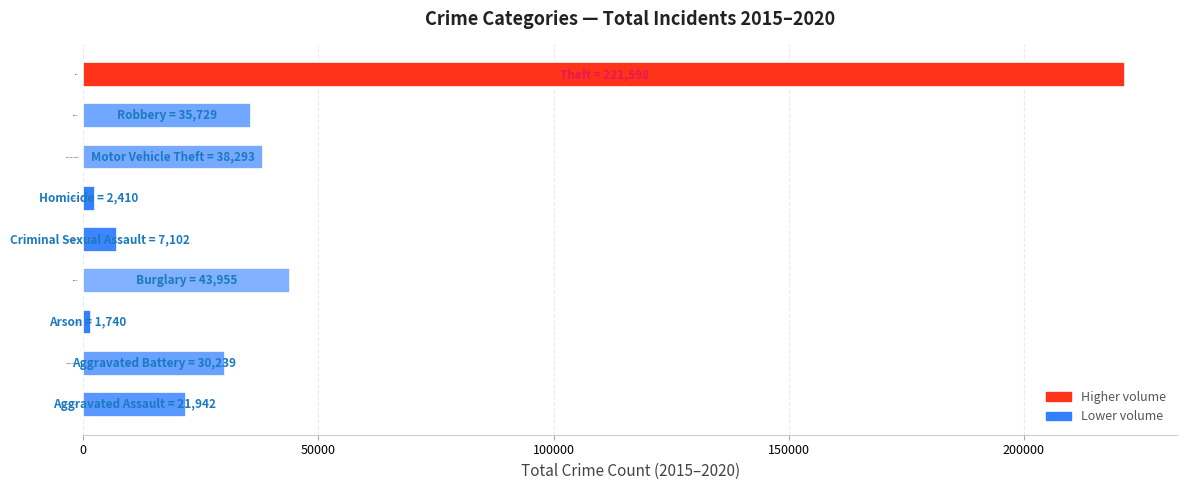

Count the number of data series in this chart.

1